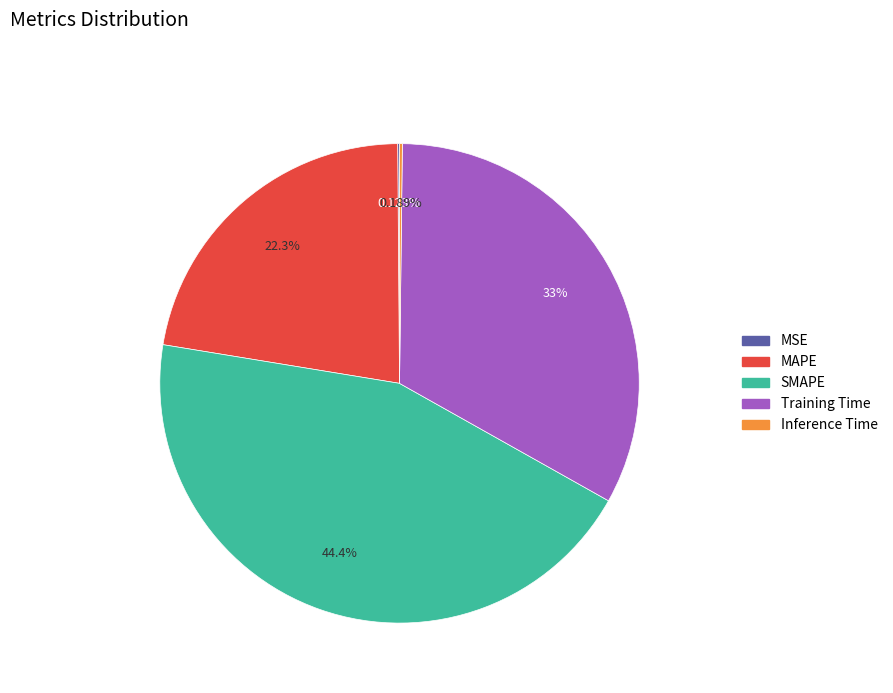

Is it true that MAPE is 17% of the pie?

False